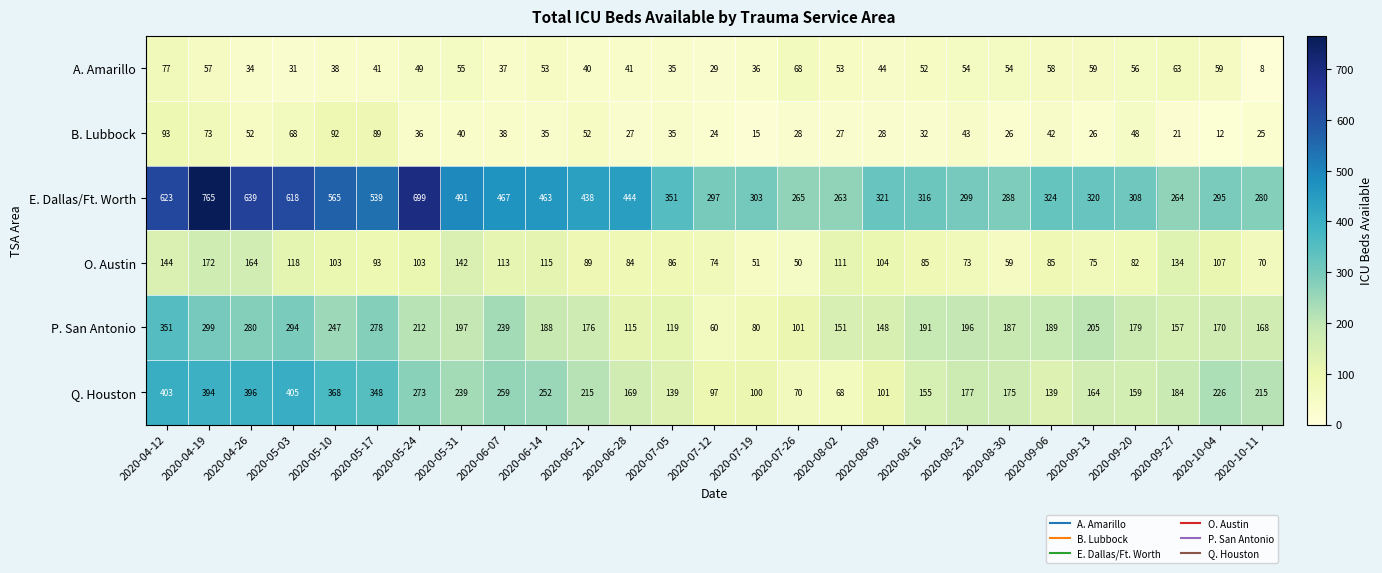

Rank the series by their maximum value, from highest to lowest.

E. Dallas/Ft. Worth, Q. Houston, P. San Antonio, O. Austin, B. Lubbock, A. Amarillo